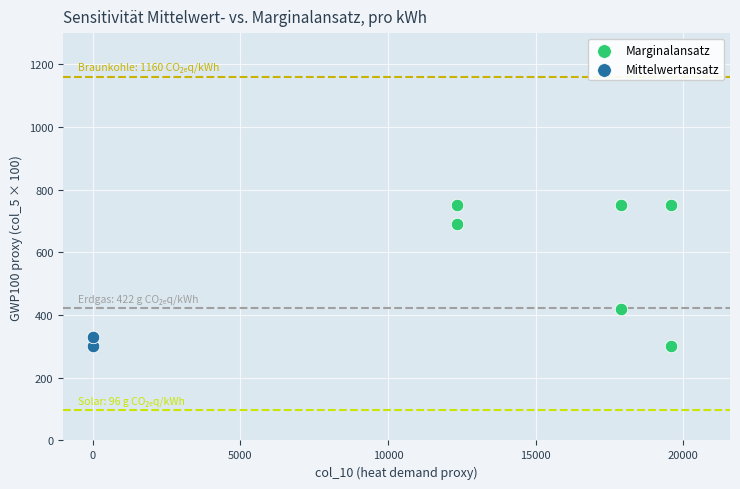

What are all the series names shown in the legend?

Marginalansatz, Mittelwertansatz